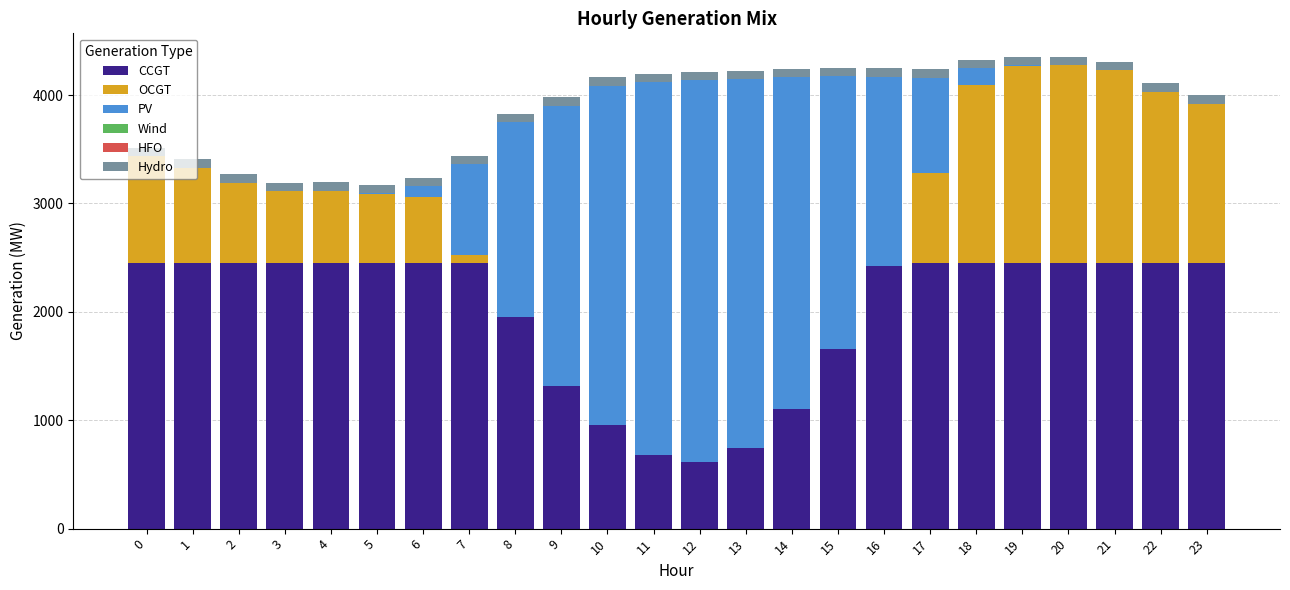

The value of CCGT at 3 is 2449. True or false?

True